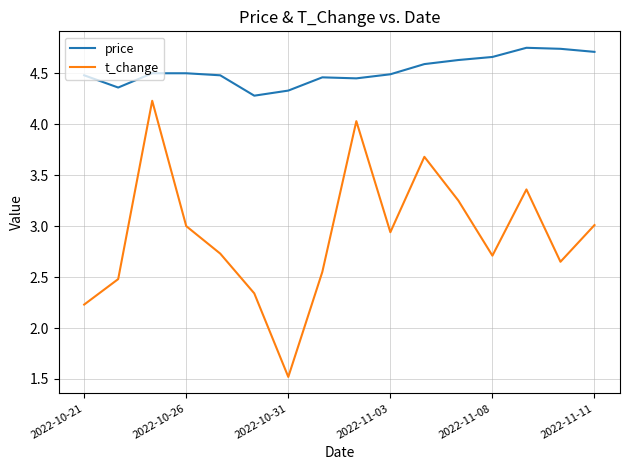

True or false: price and t_change cross at least once.

False